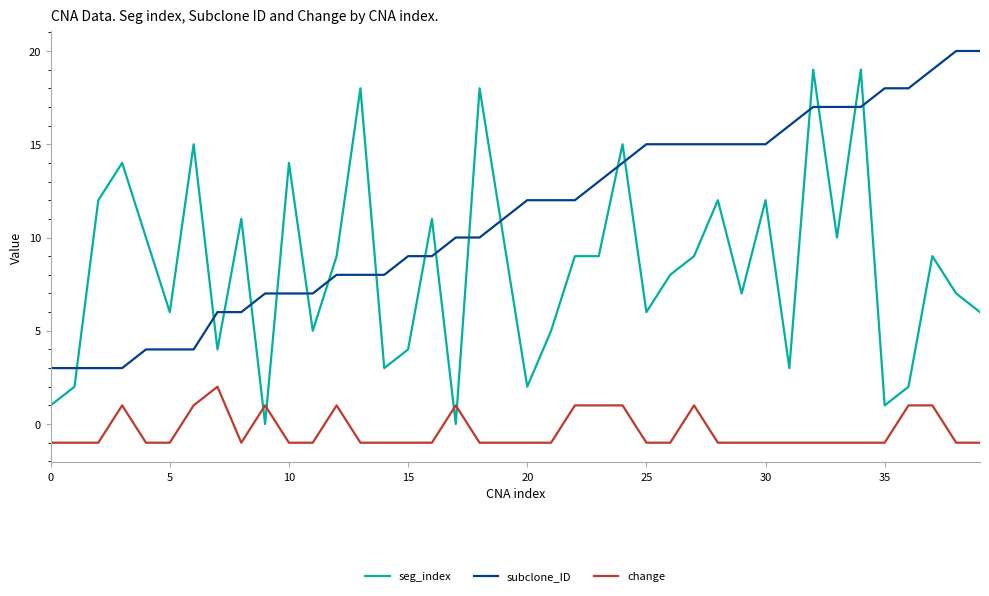

List the series in order of their overall mean, lowest first.

change, seg_index, subclone_ID